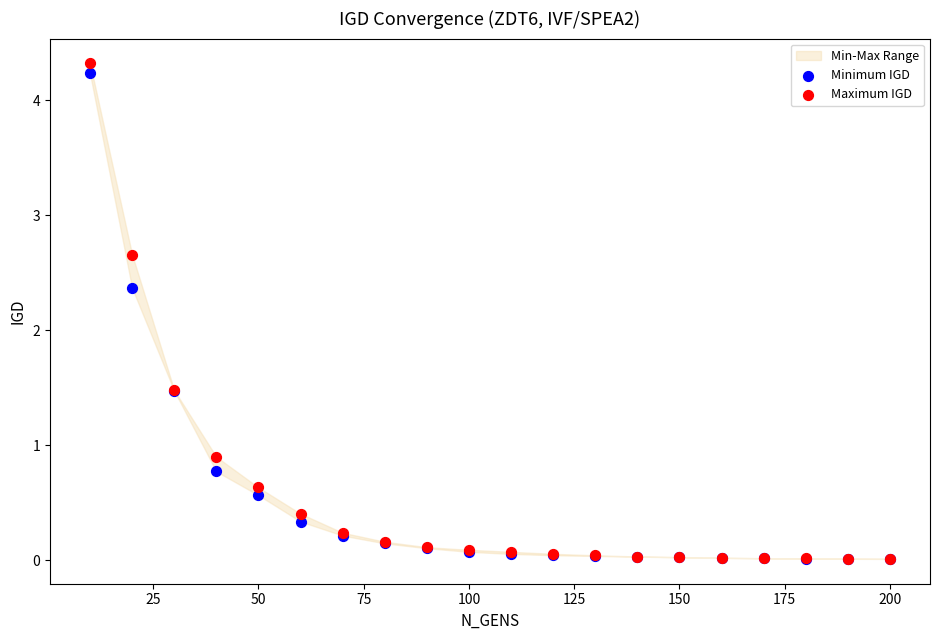

In the Minimum IGD series, what Y value is closest to 2?

2.4